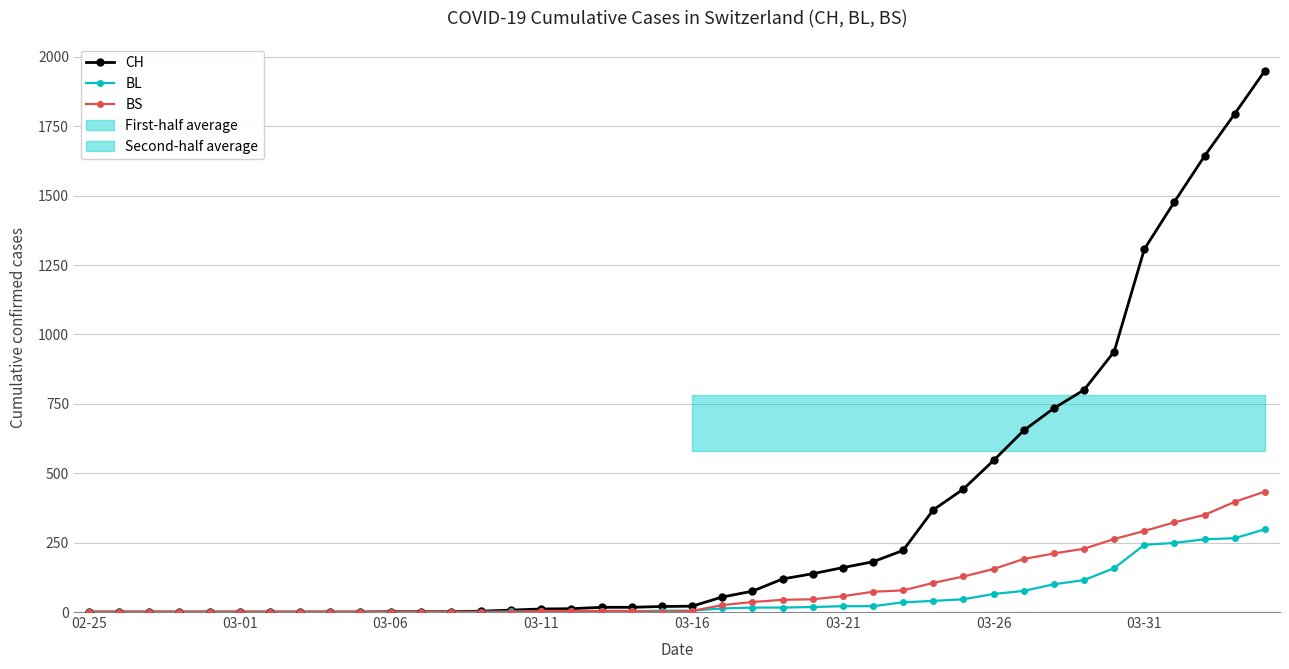

At which label does BL reach its minimum?

02-25